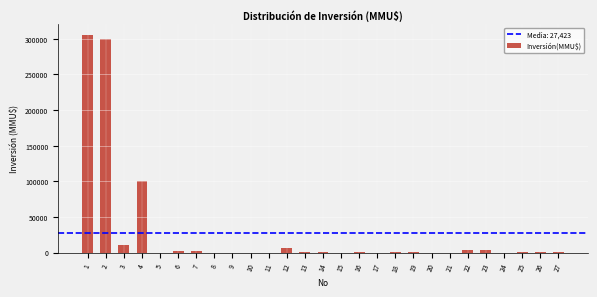

What is the greatest value displayed?

305000